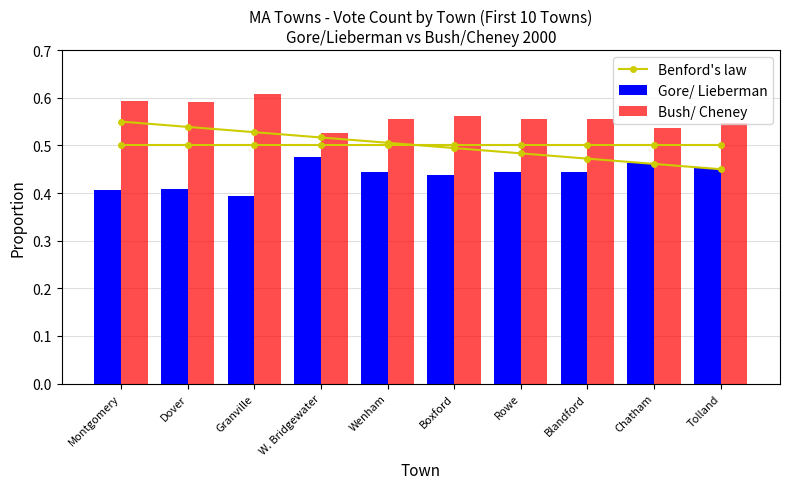

What is the sum of all Bush/ Cheney values?

5.6